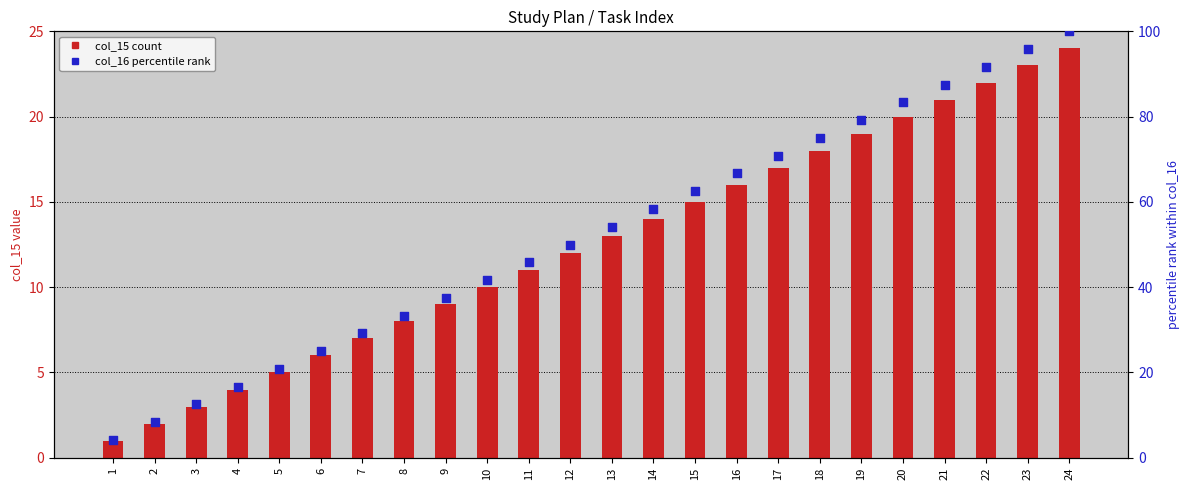

At how many categories does at least one series exceed 15?

21